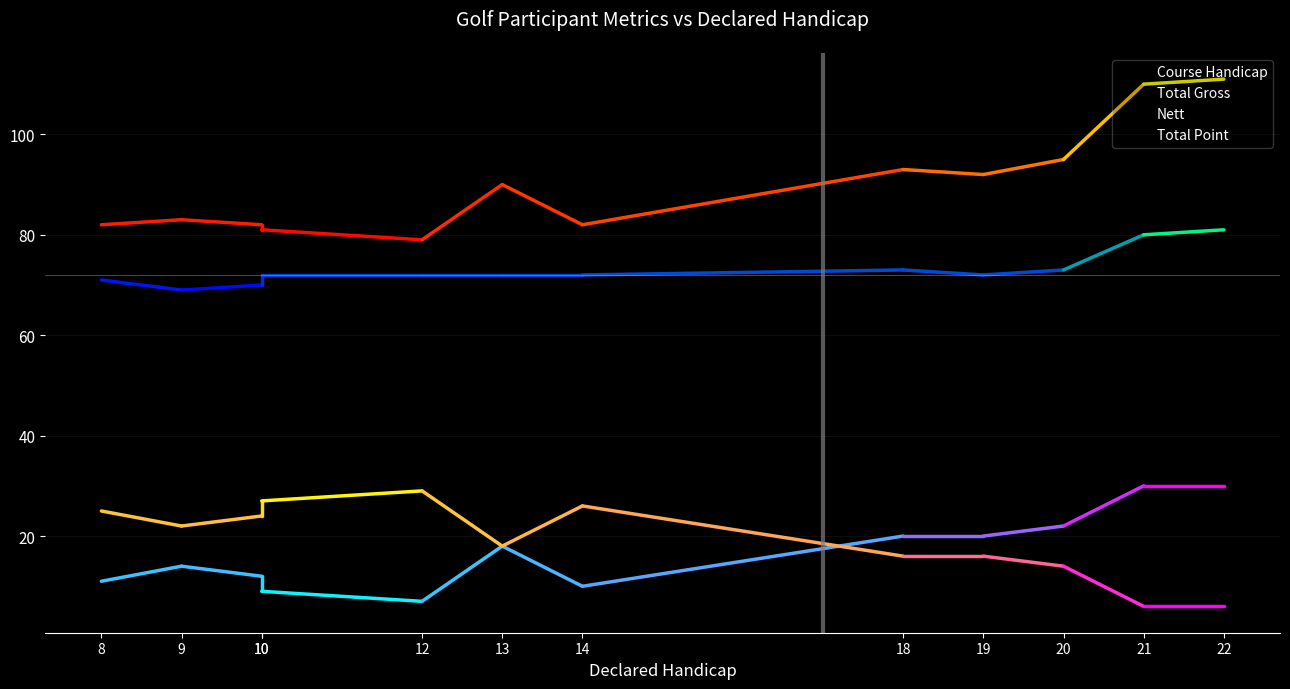

What is the total value across all series at 22?

228